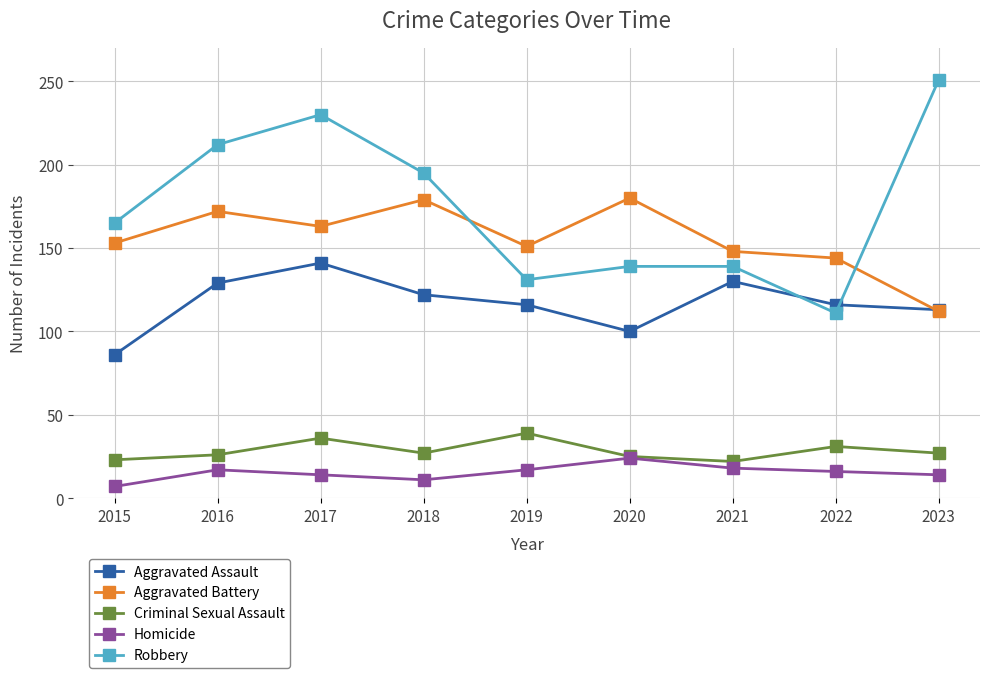

What value does the Robbery series have at 2015, to the nearest 50?

150